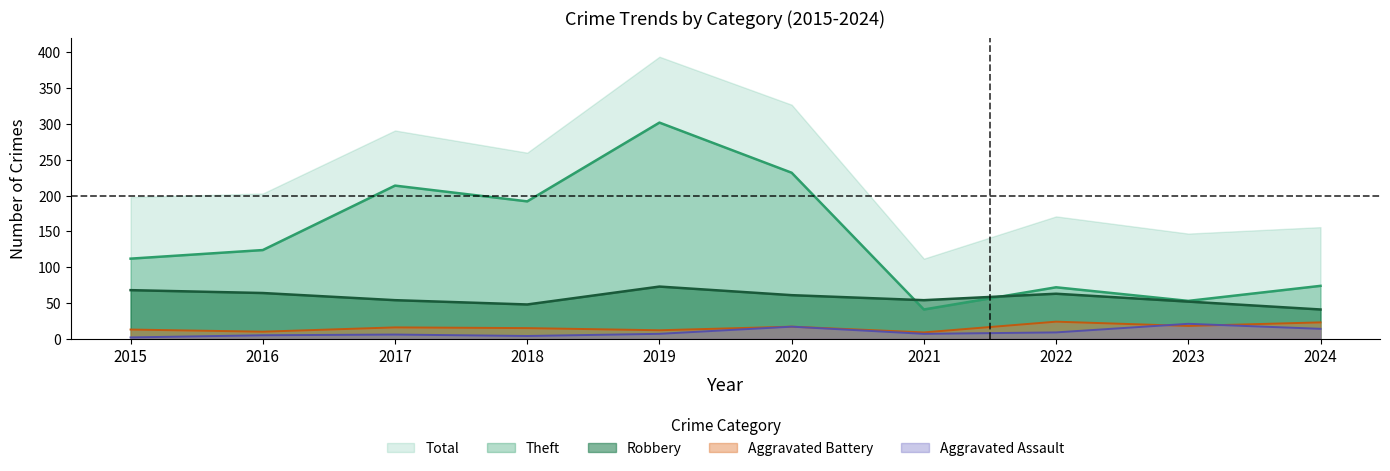

At 2019, list the series in order from smallest to largest.

Aggravated Assault, Aggravated Battery, Robbery, Theft, Total